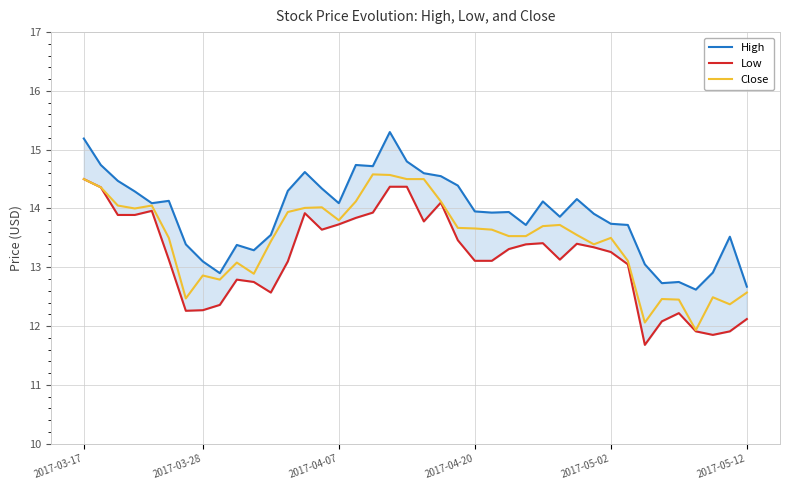

How many data points in Low are less than 13?

13